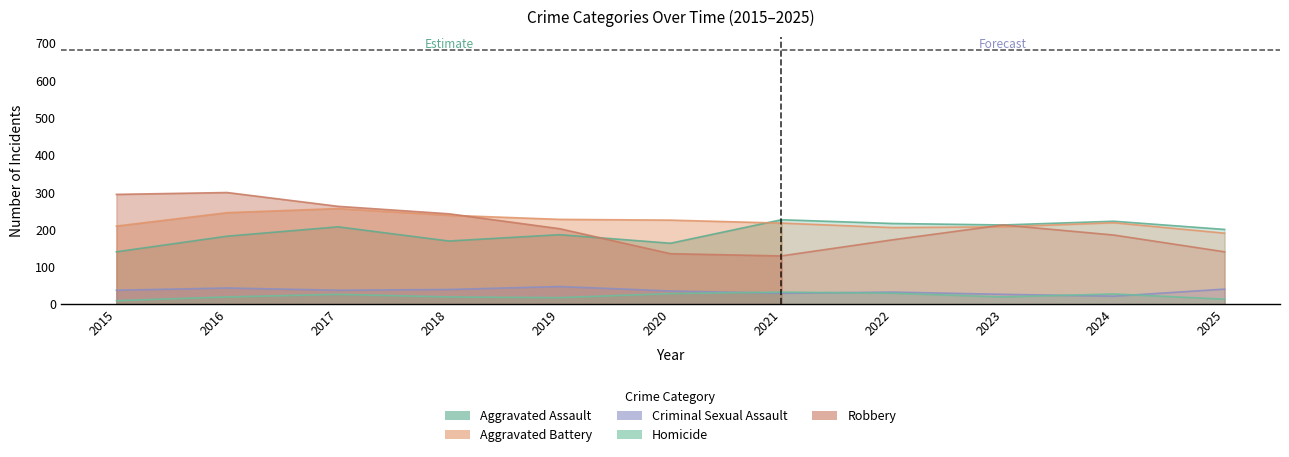

Is the value of Robbery at 2020 greater than the value of Criminal Sexual Assault at 2016?

Yes